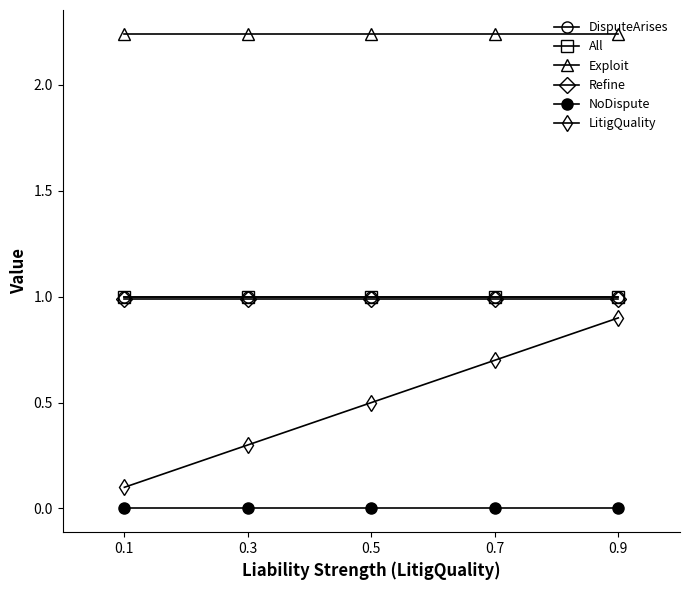

Does the chart have visible grid lines?

No